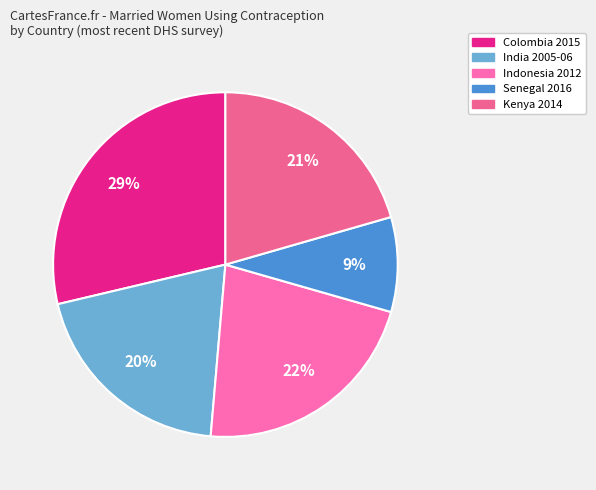

To the nearest percent, what is the difference between the largest and smallest slice percentages?

20%